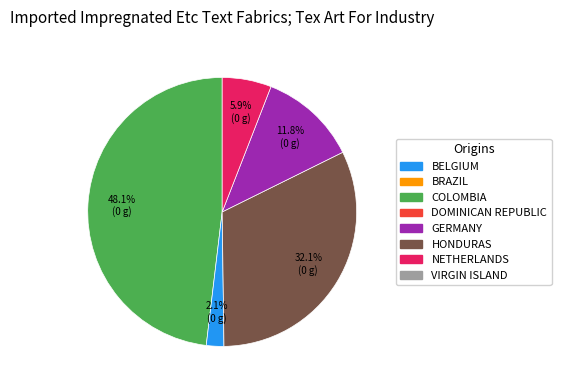

Is there any slice that represents more than half of the pie?

No